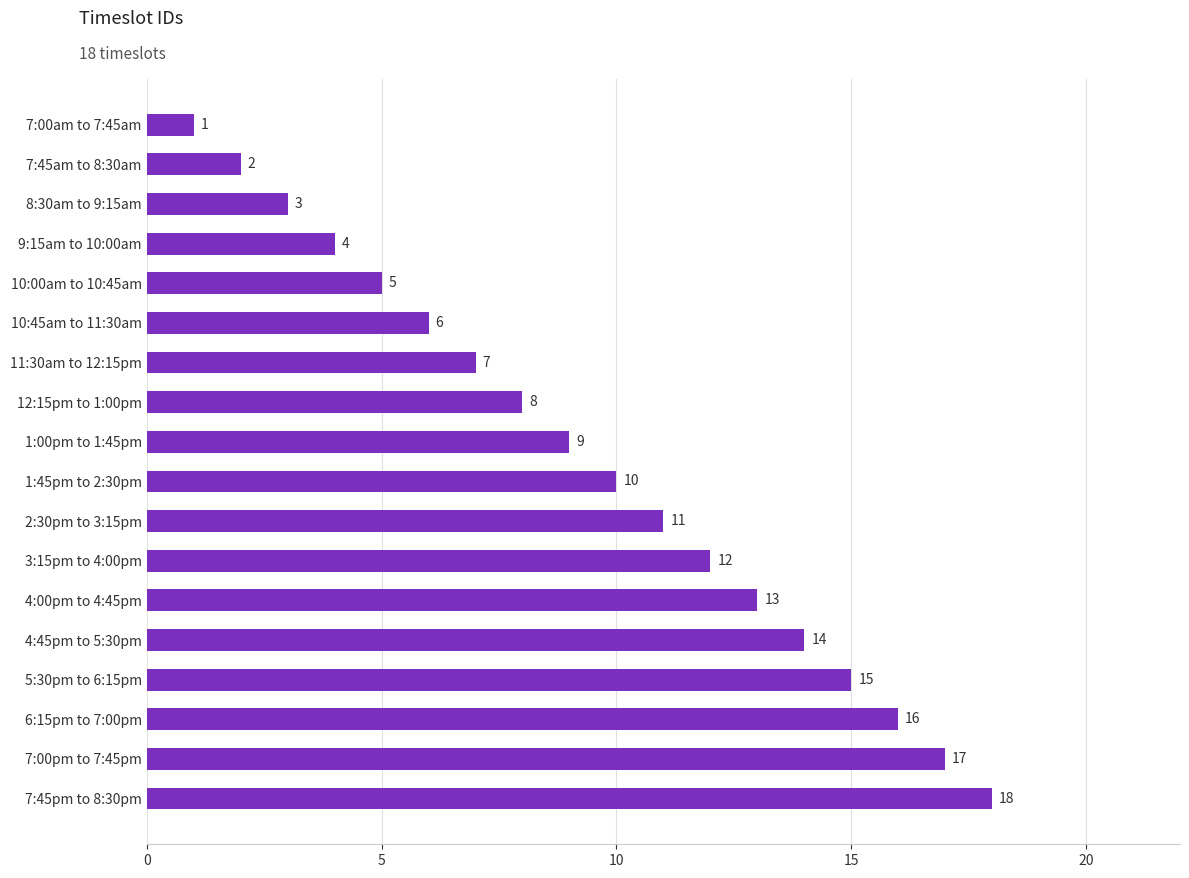

Is it true that the value at 4:00pm to 4:45pm is 13?

True